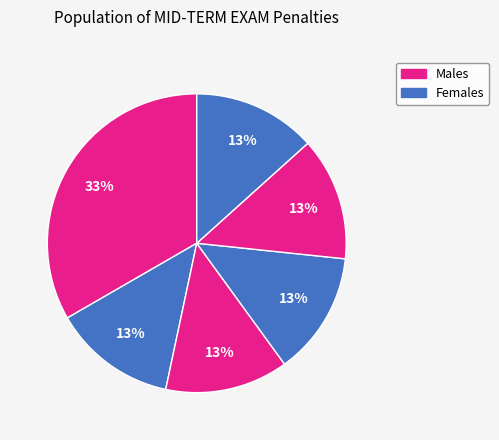

Count the number of slices in the pie.

6